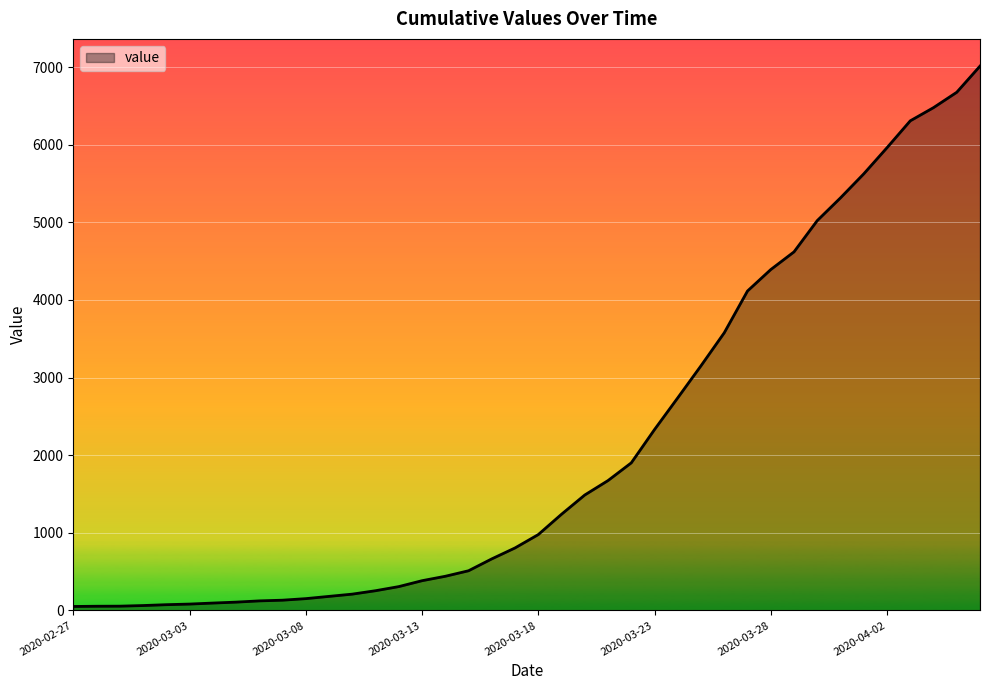

What is the greatest value displayed?

7012